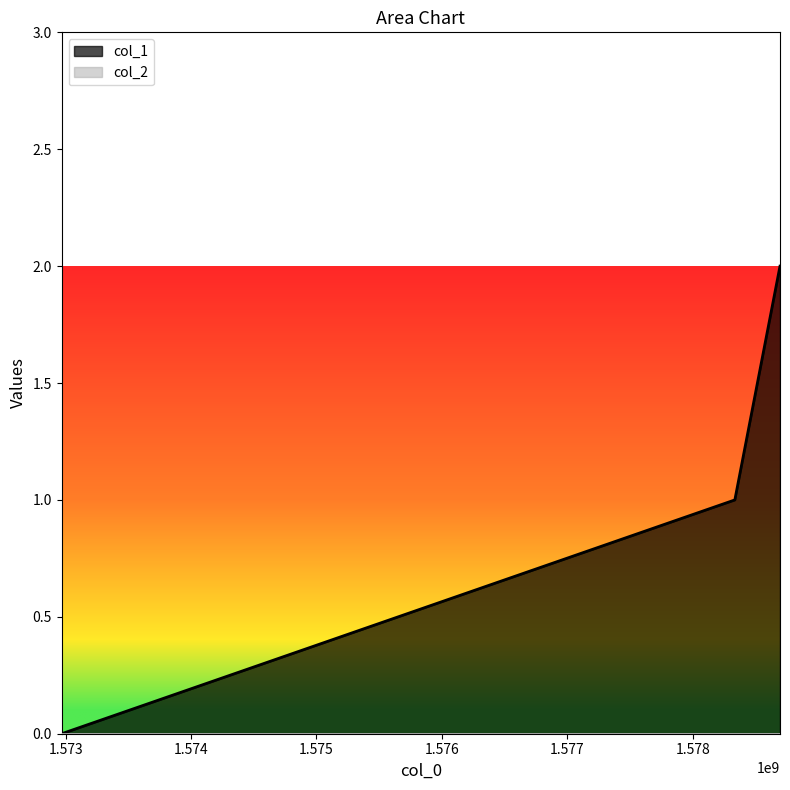

What is the value of the 3rd point from the left?

2